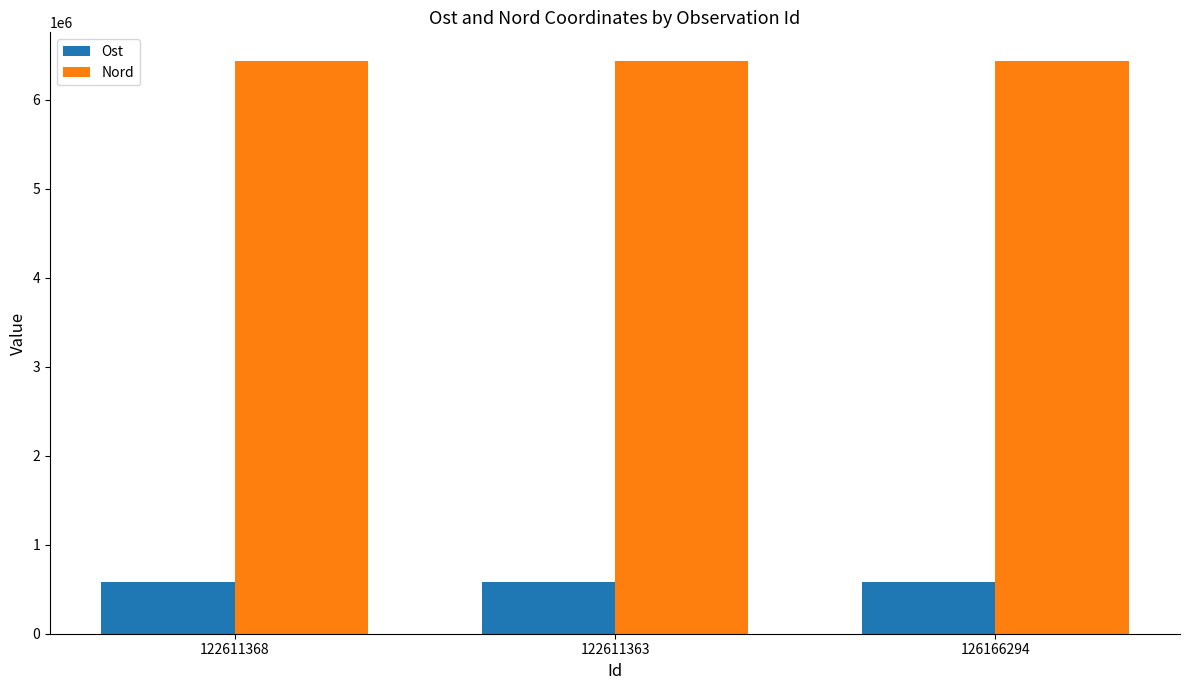

What is the highest value of the Nord series?

6433871